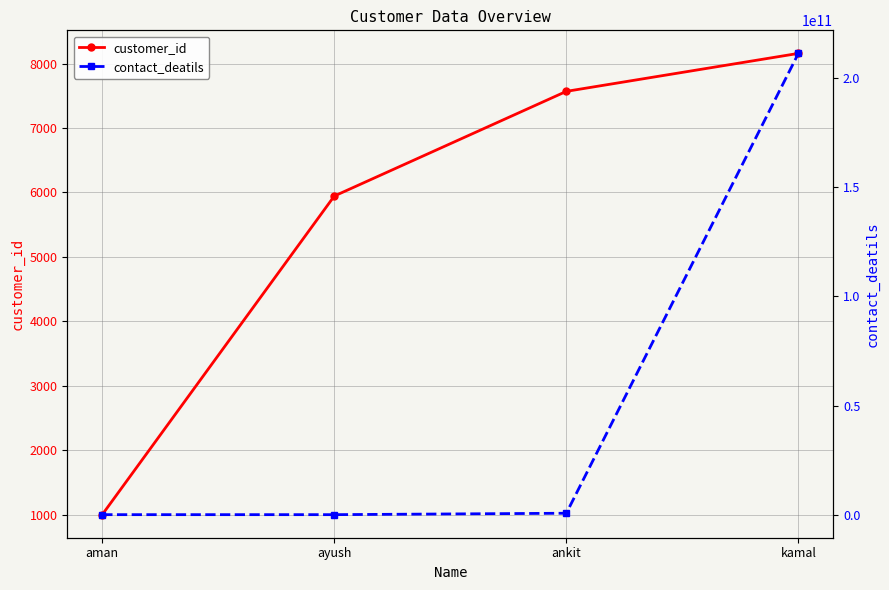

Reading left to right, extract all data points from this chart.

customer_id: aman=1001	ayush=5944	ankit=7568	kamal=8157
contact_deatils: aman=0	ayush=313165	ankit=651651651	kamal=211313131313